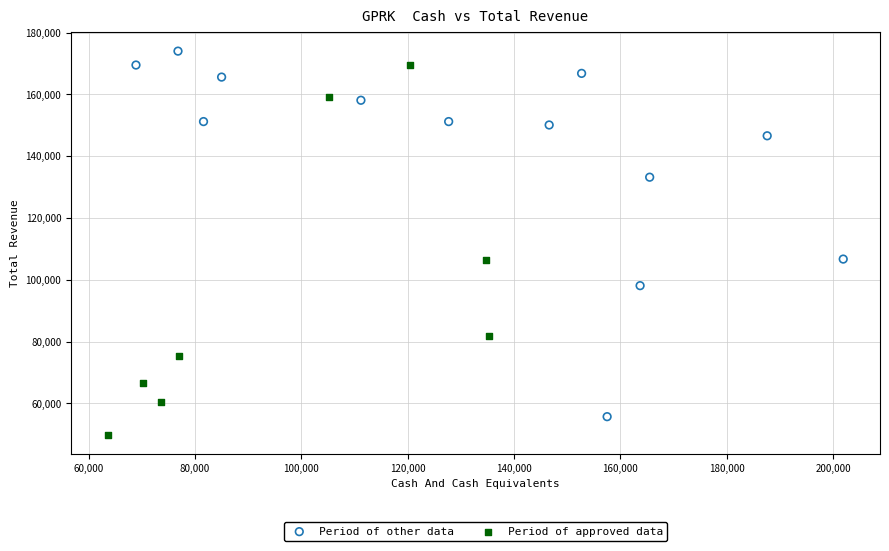

Which series reaches the minimum Y coordinate?

Period of approved data